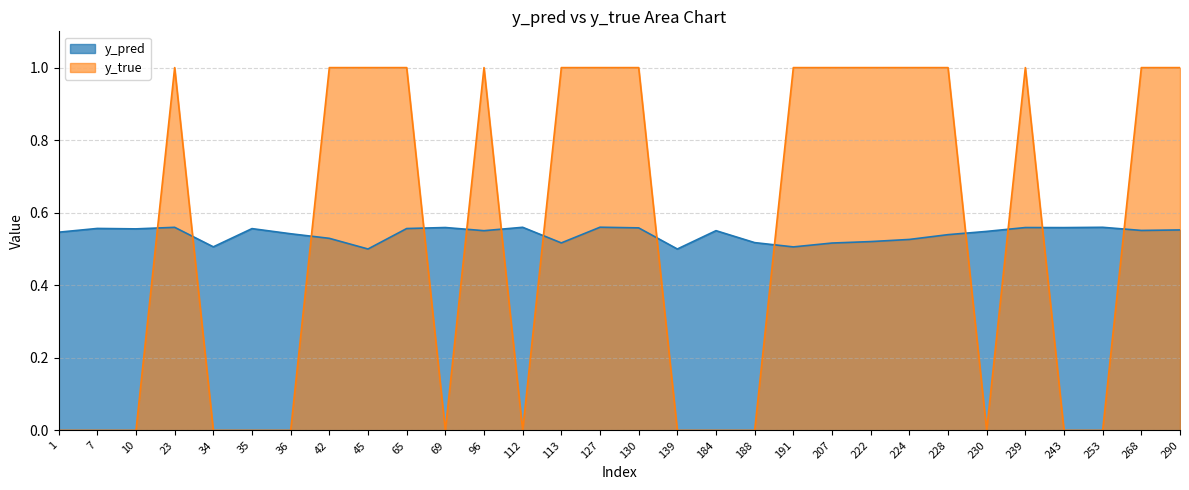

How many lines are shown in the chart?

2